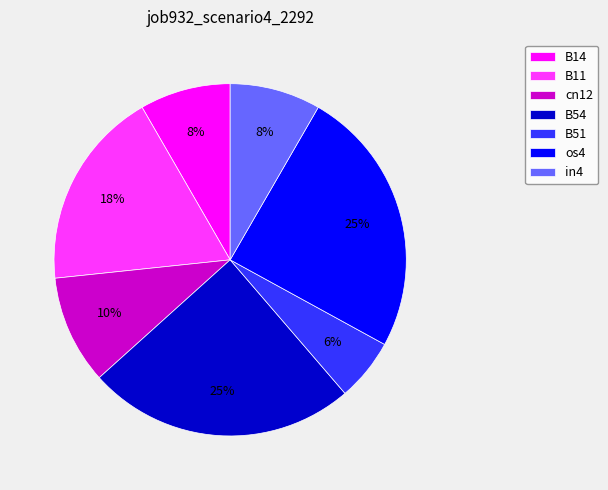

Does B11 represent more than half of the total?

No